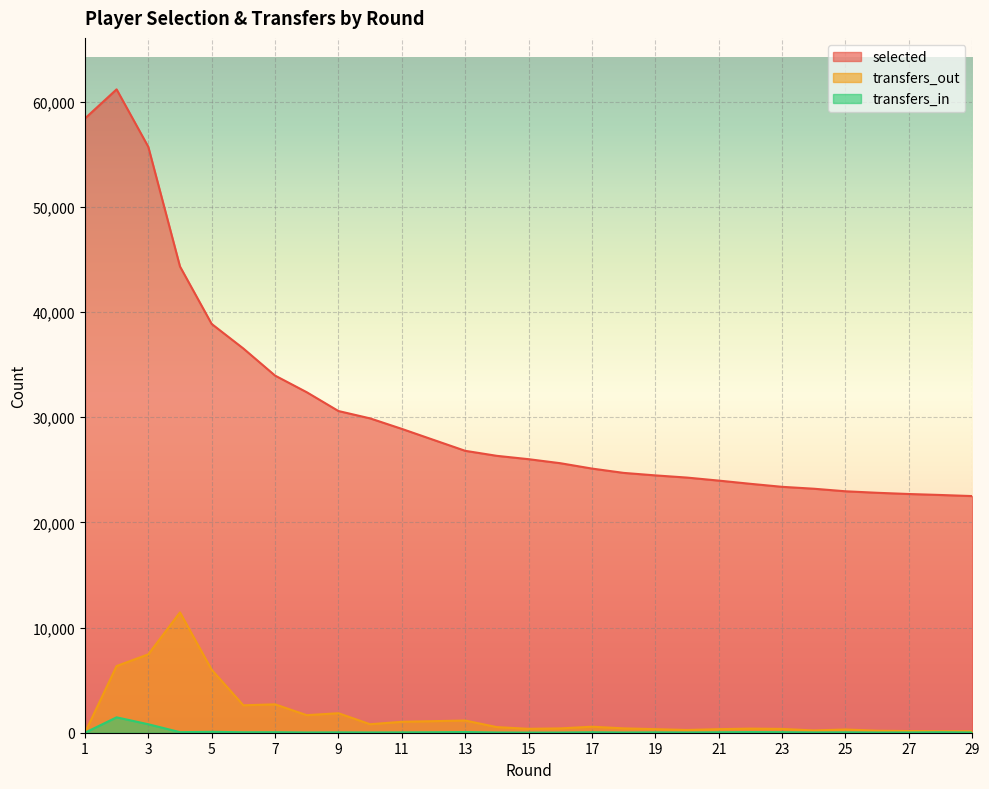

True or false: transfers_in and selected intersect in this chart.

False